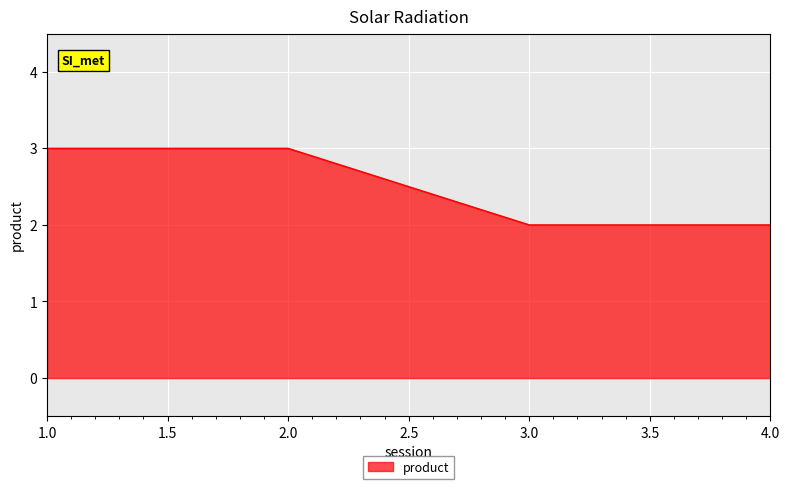

The chart shows a value of 3 at 1.0. True or false?

True